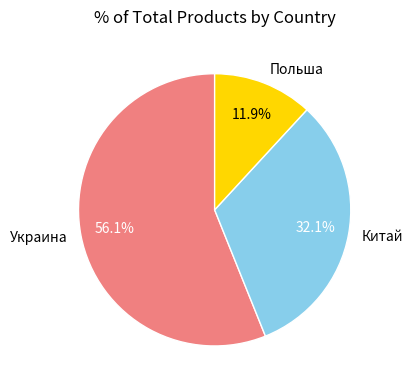

What is the largest slice in the pie chart?

Украина